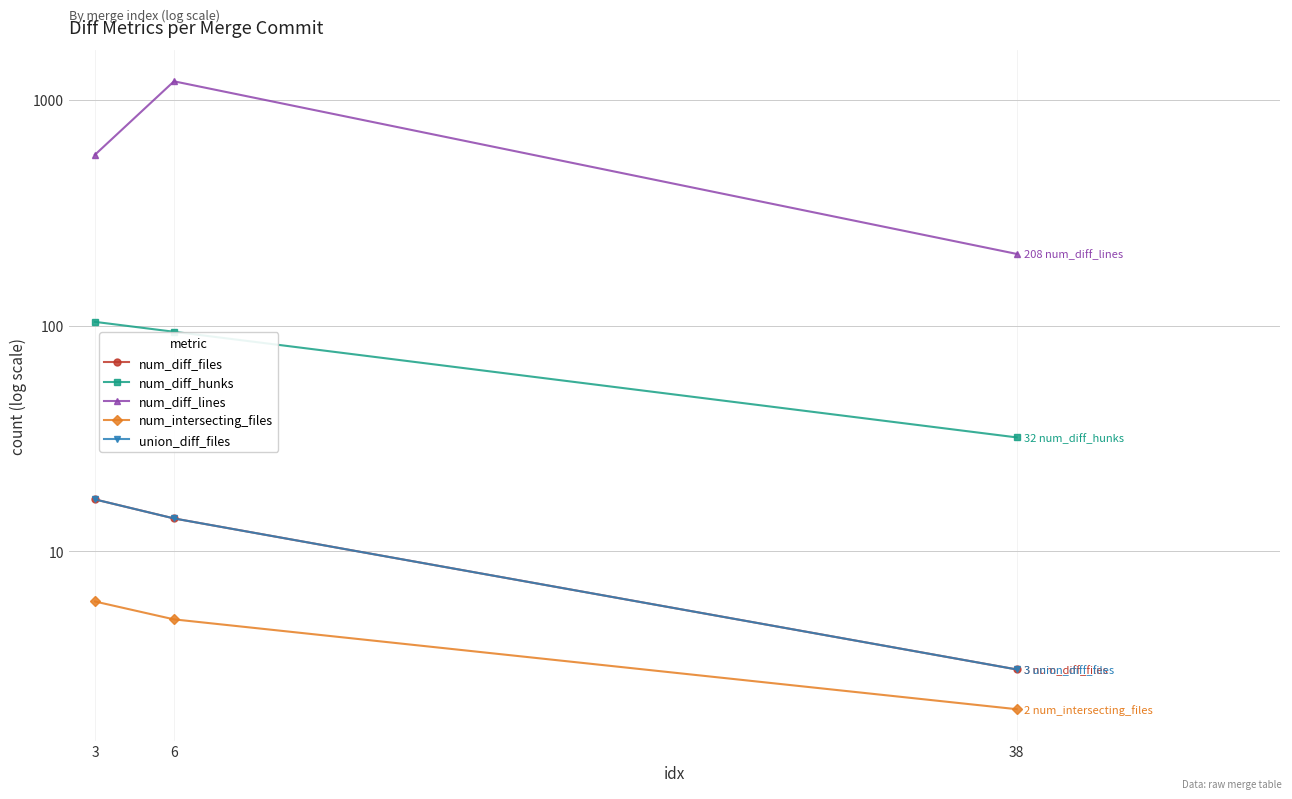

List the series in order of their peak value, lowest first.

num_intersecting_files, num_diff_files, union_diff_files, num_diff_hunks, num_diff_lines